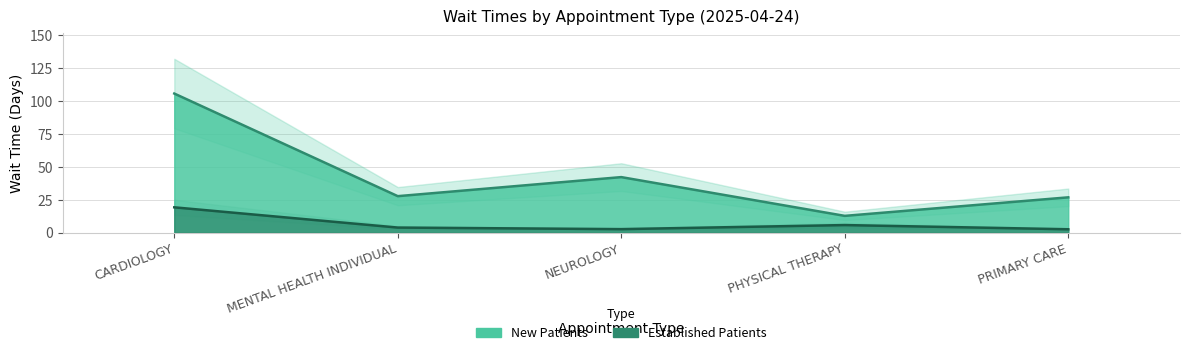

True or false: EstablishedPatients and NewPatients cross at least once.

False